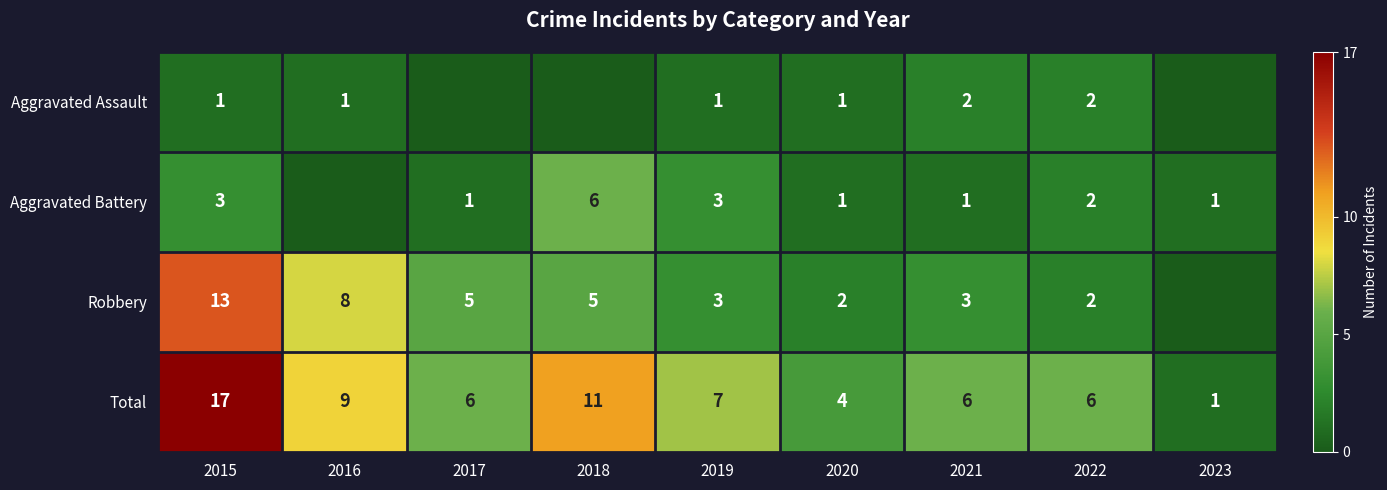

What is the spread (max minus min) of values at 2019?

6